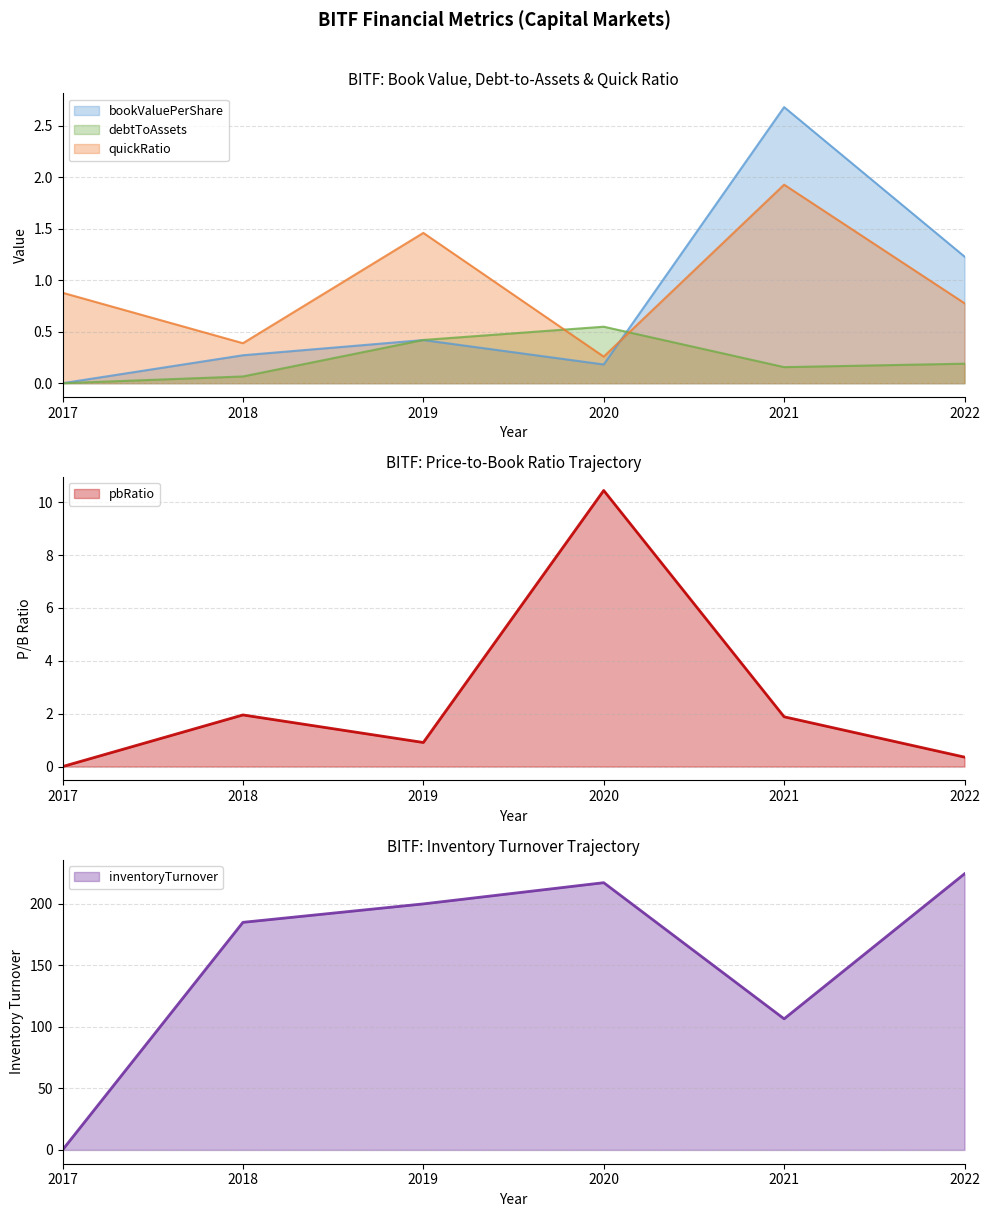

In inventoryTurnover, how many points are higher than both neighbors (excluding endpoints)?

1